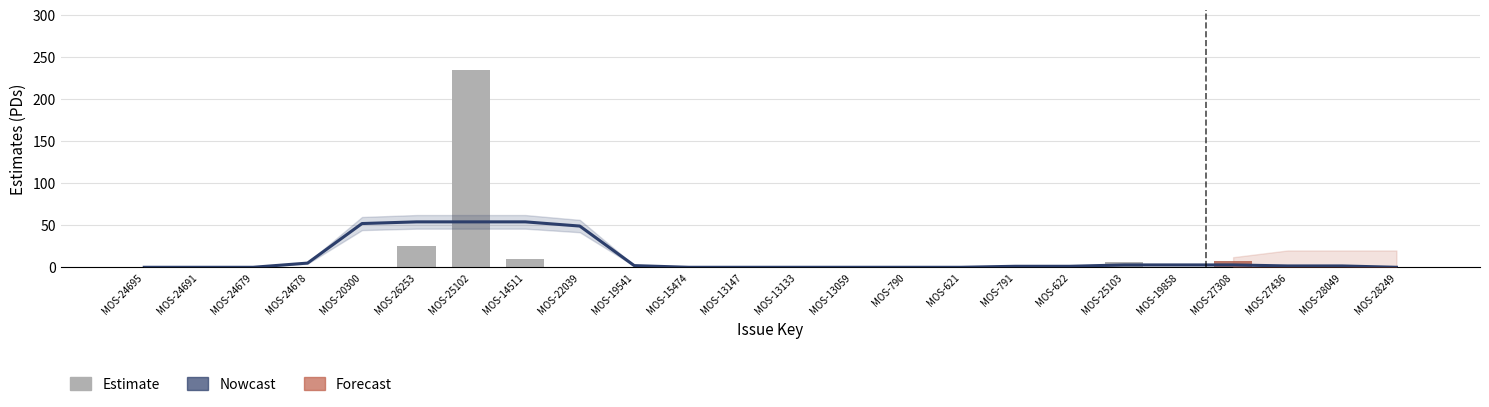

What is the total value across all series at MOS-22039?

49.1